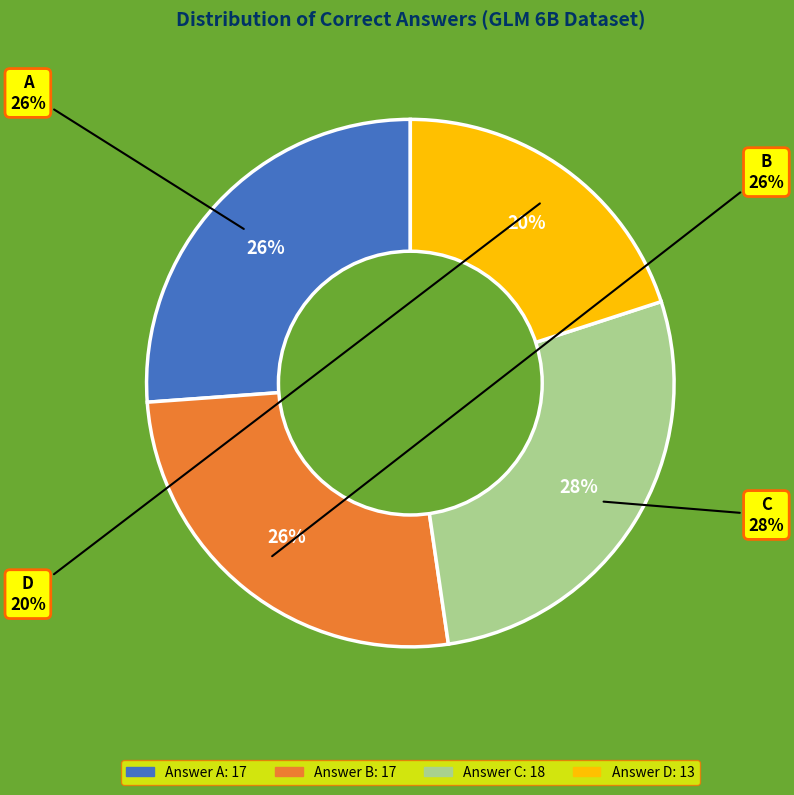

Does any single category account for the majority?

No